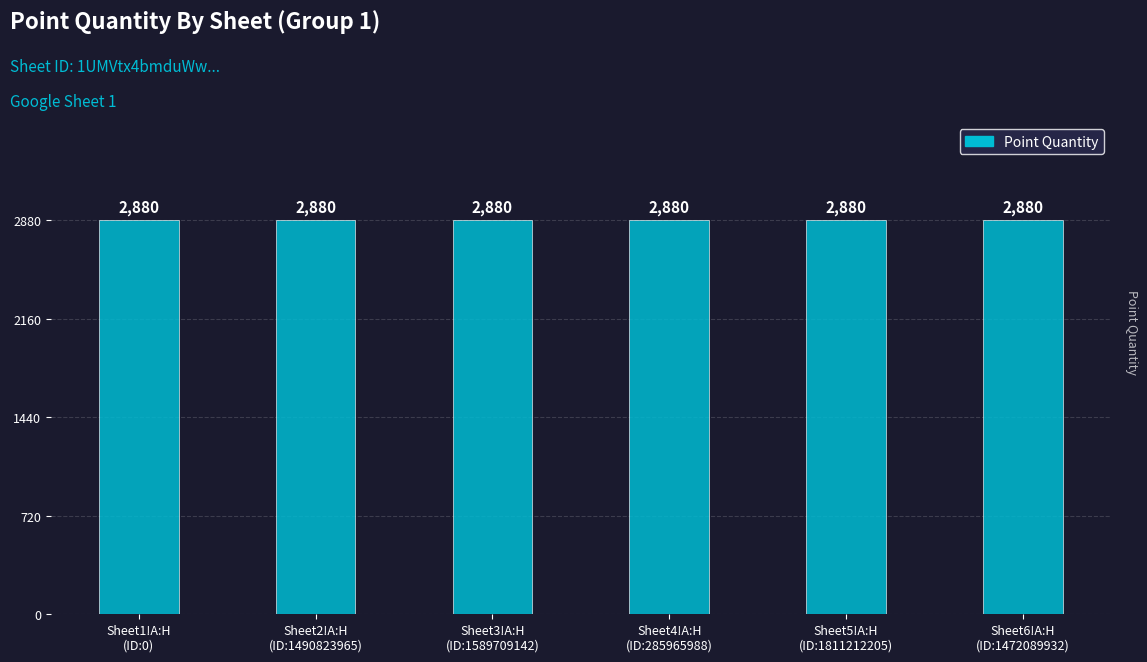

What is the label of the 5th bar from the left?

Sheet5!A:H
(ID:1811212205)